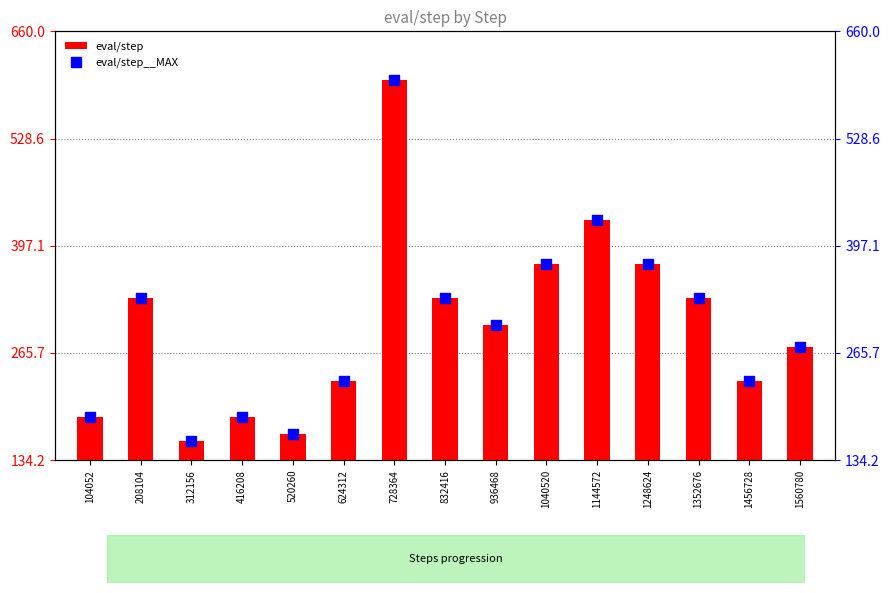

Which series has the largest Y range (max minus min)?

eval/step